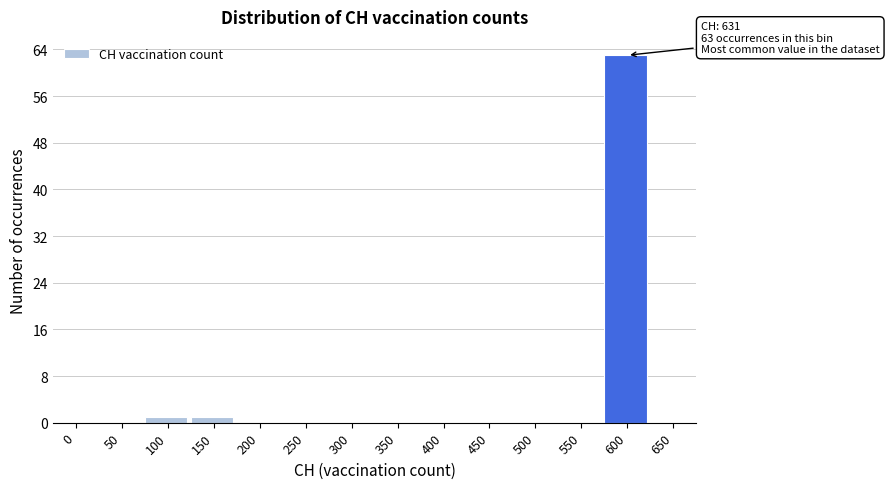

Reading right to left, transcribe all the data shown in this chart.

650=0	600=63	550=0	500=0	450=0	400=0	350=0	300=0	250=0	200=0	150=1	100=1	50=0	0=0